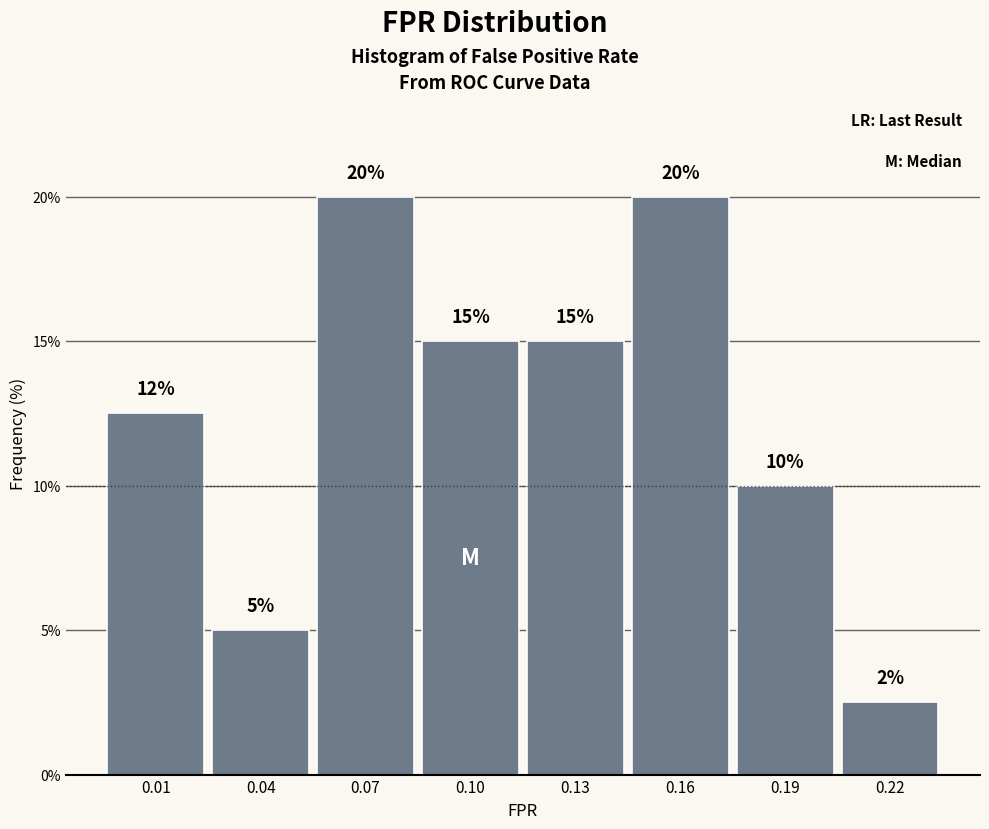

What is the smallest value displayed?

2.5